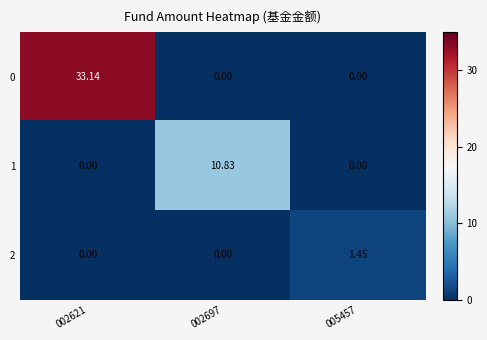

What is the difference between the highest and lowest values at 002621?

33.1